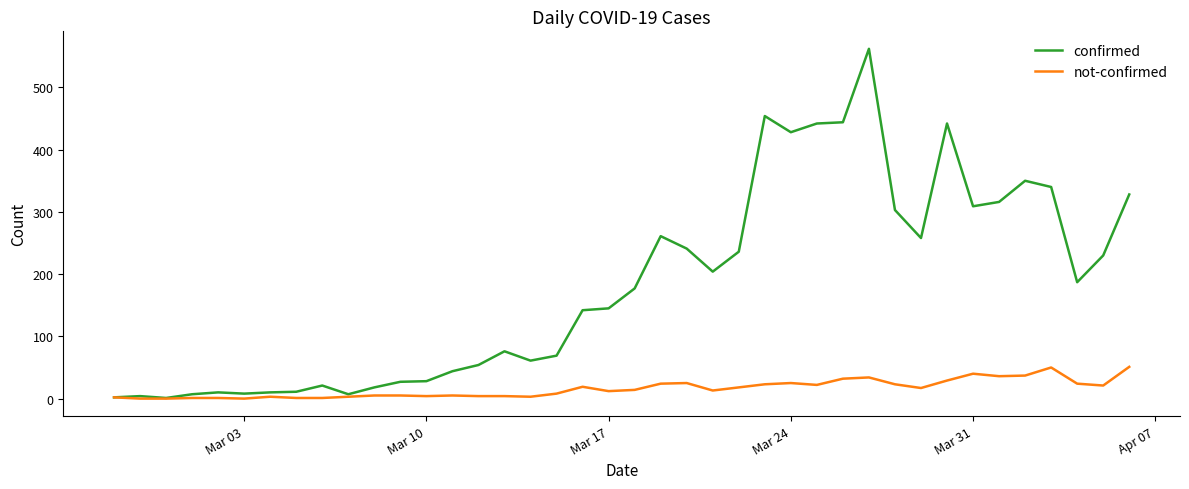

What is the greatest value displayed?

562